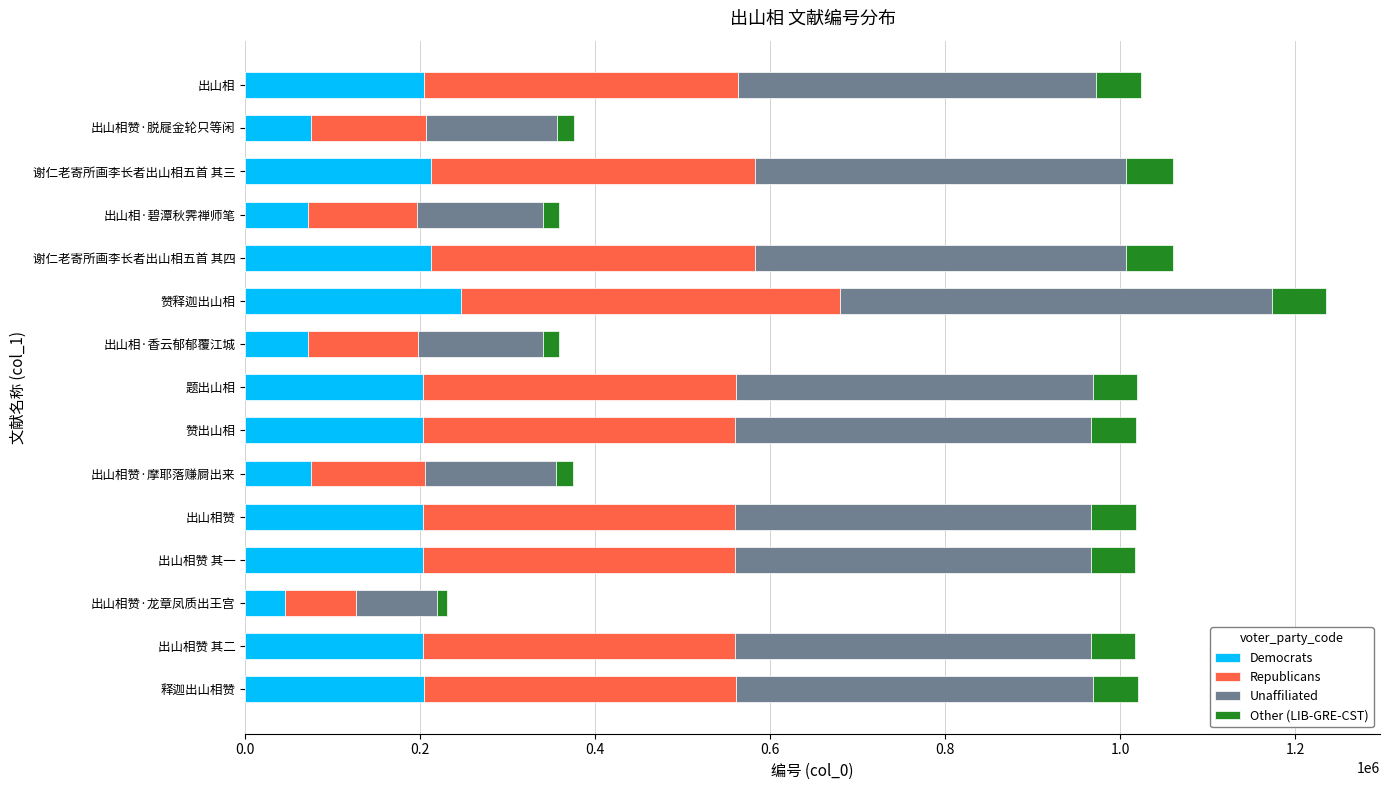

At which label does Democrats reach its peak?

赞释迦出山相